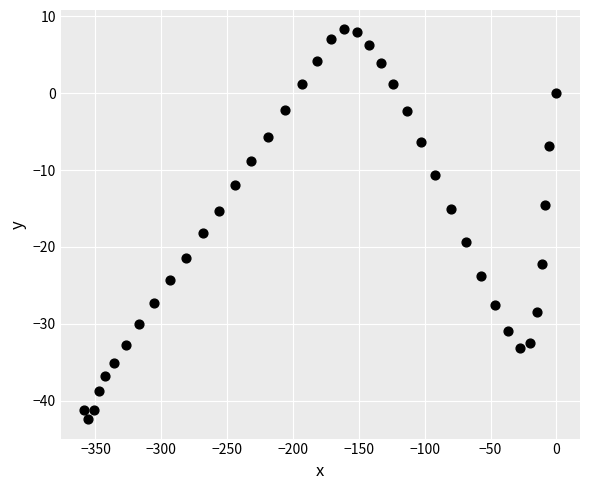

What is the range of X values (max minus min)?

358.5